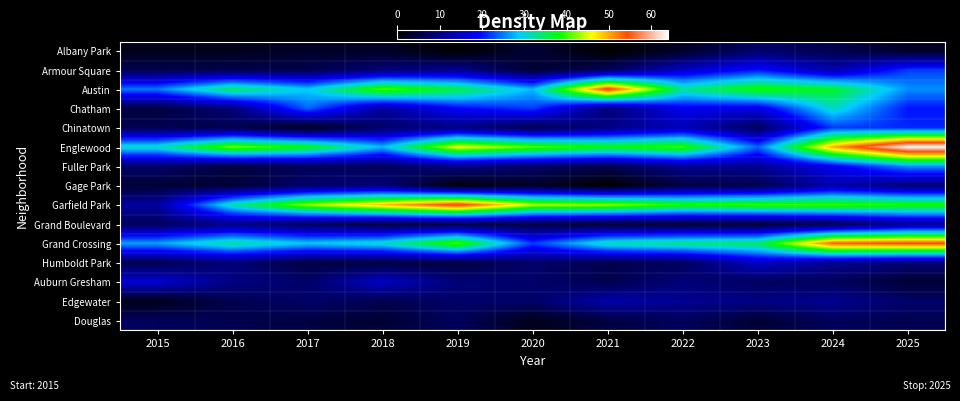

Which series has the largest total across all categories?

Englewood